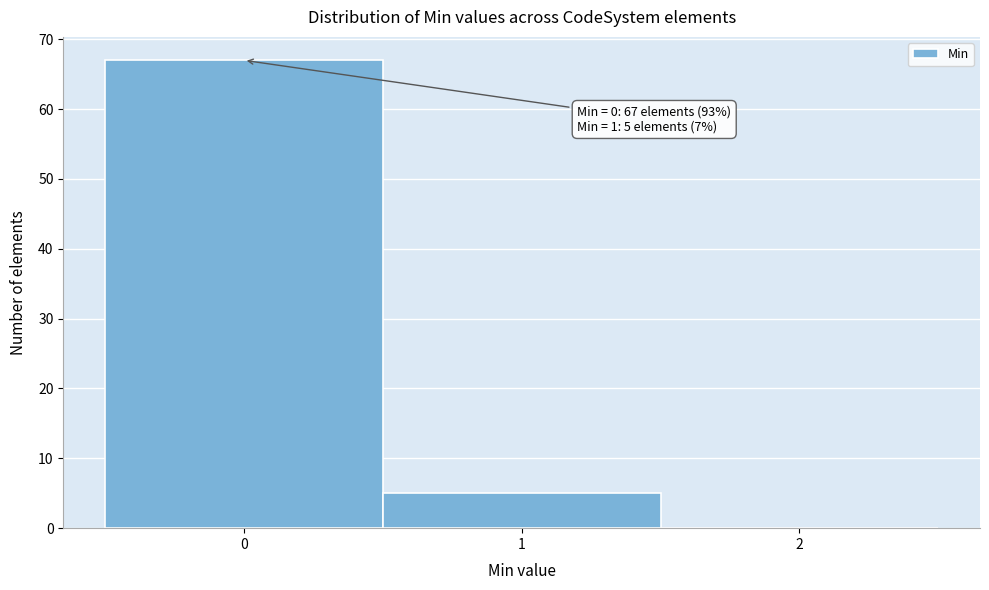

Over which range of the x-axis is the bar tallest?

-0.5 to 0.5